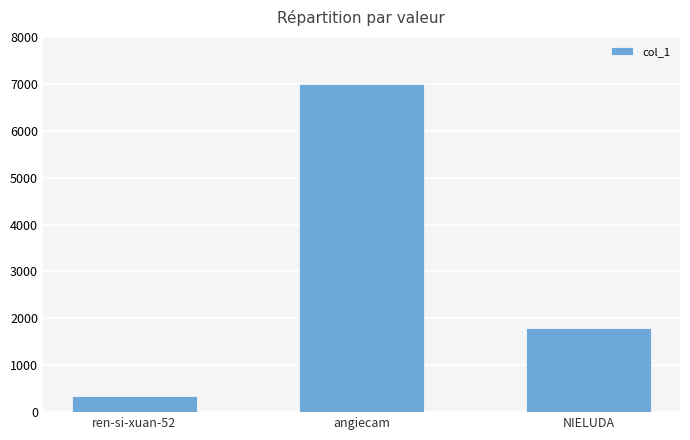

What is the label of the 2nd bar from the left?

angiecam